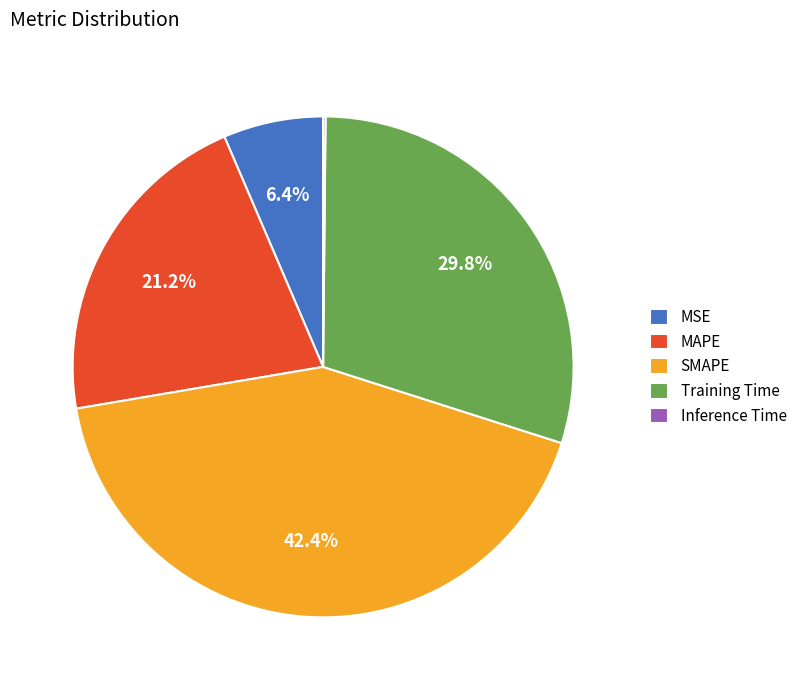

Is SMAPE the majority of the pie?

No